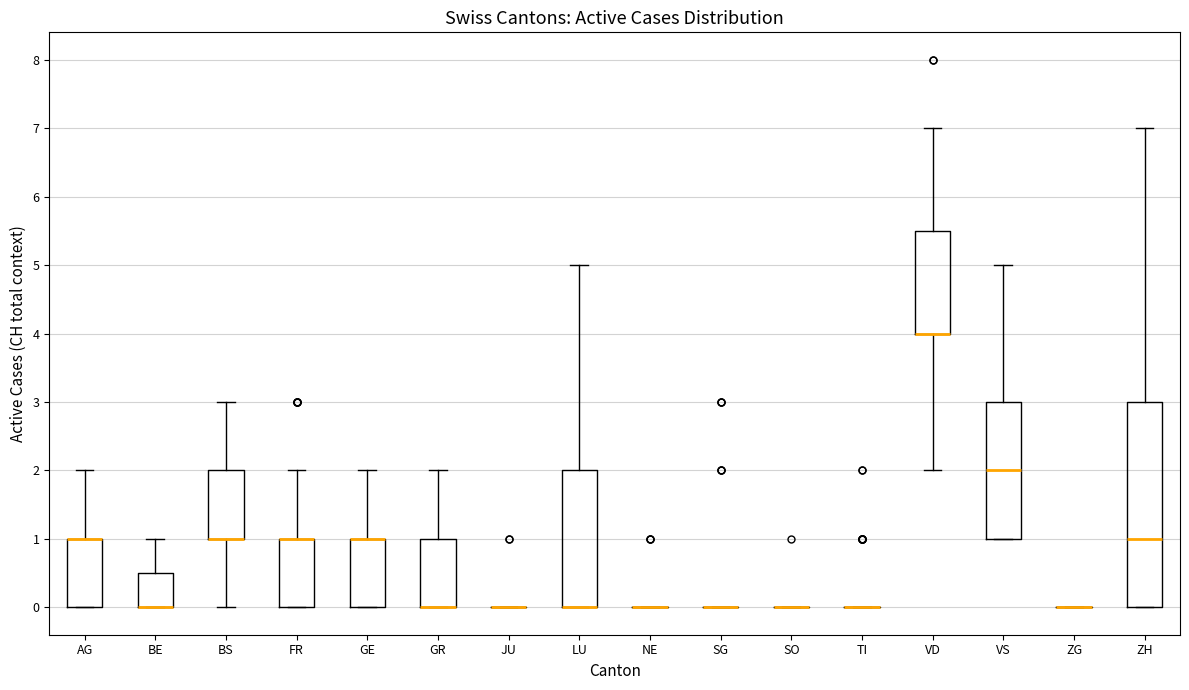

Reading left to right, read every box against the y-axis: the position of its median line, the range the box covers, and the ends of its whiskers. The values are not printed on the chart, so give them approximately, as read against the axis.

AG: median 1.0 (drawn on the box's upper edge), box 0.0 to 1.0, whiskers 0.0 to 2.0
BE: median 0.0 (drawn on the box's lower edge), box 0.0 to 0.5, whiskers 0.0 to 1.0
BS: median 1.0 (drawn on the box's lower edge), box 1.0 to 2.0, whiskers 0.0 to 3.0
FR: median 1.0 (drawn on the box's upper edge), box 0.0 to 1.0, whiskers 0.0 to 2.0
GE: median 1.0 (drawn on the box's upper edge), box 0.0 to 1.0, whiskers 0.0 to 2.0
GR: median 0.0 (drawn on the box's lower edge), box 0.0 to 1.0, whiskers 0.0 to 2.0
JU: box collapsed to a line at 0.0, whiskers 0.0 to 0.0
LU: median 0.0 (drawn on the box's lower edge), box 0.0 to 2.0, whiskers 0.0 to 5.0
NE: box collapsed to a line at 0.0, whiskers 0.0 to 0.0
SG: box collapsed to a line at 0.0, whiskers 0.0 to 0.0
SO: box collapsed to a line at 0.0, whiskers 0.0 to 0.0
TI: box collapsed to a line at 0.0, whiskers 0.0 to 0.0
VD: median 4.0 (drawn on the box's lower edge), box 4.0 to 5.5, whiskers 2.0 to 7.0
VS: median 2.0, box 1.0 to 3.0, whiskers 1.0 to 5.0
ZG: box collapsed to a line at 0.0, whiskers 0.0 to 0.0
ZH: median 1.0, box 0.0 to 3.0, whiskers 0.0 to 7.0